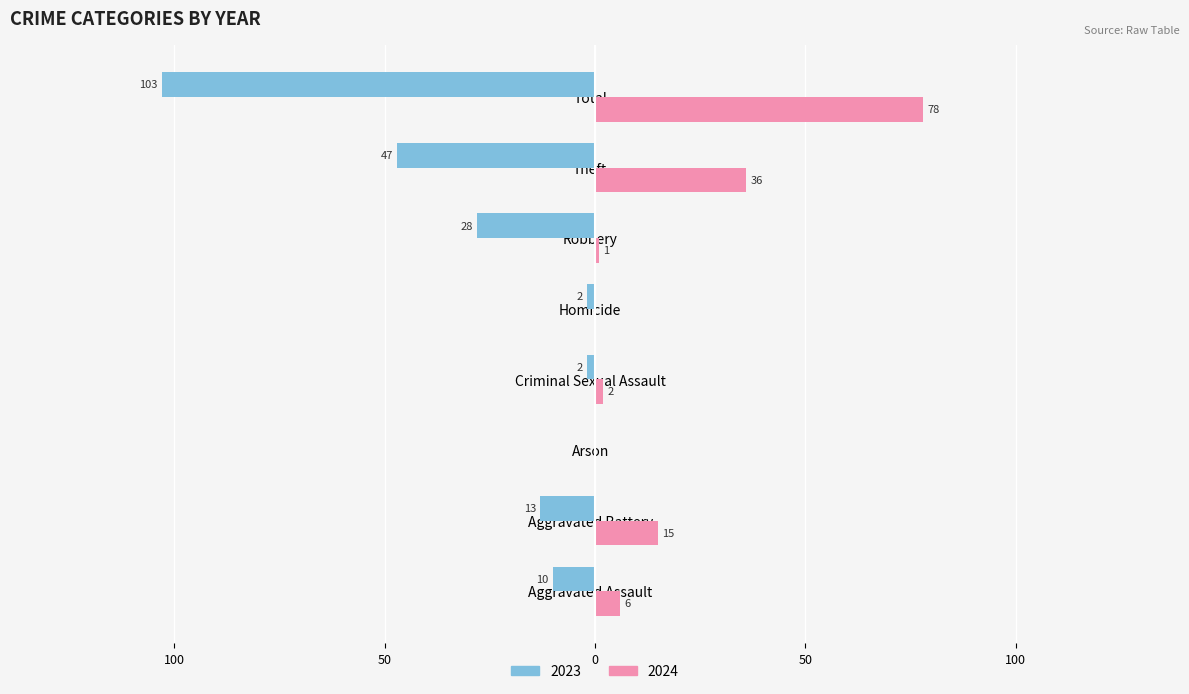

What are all the series names shown in the legend?

2023, 2024